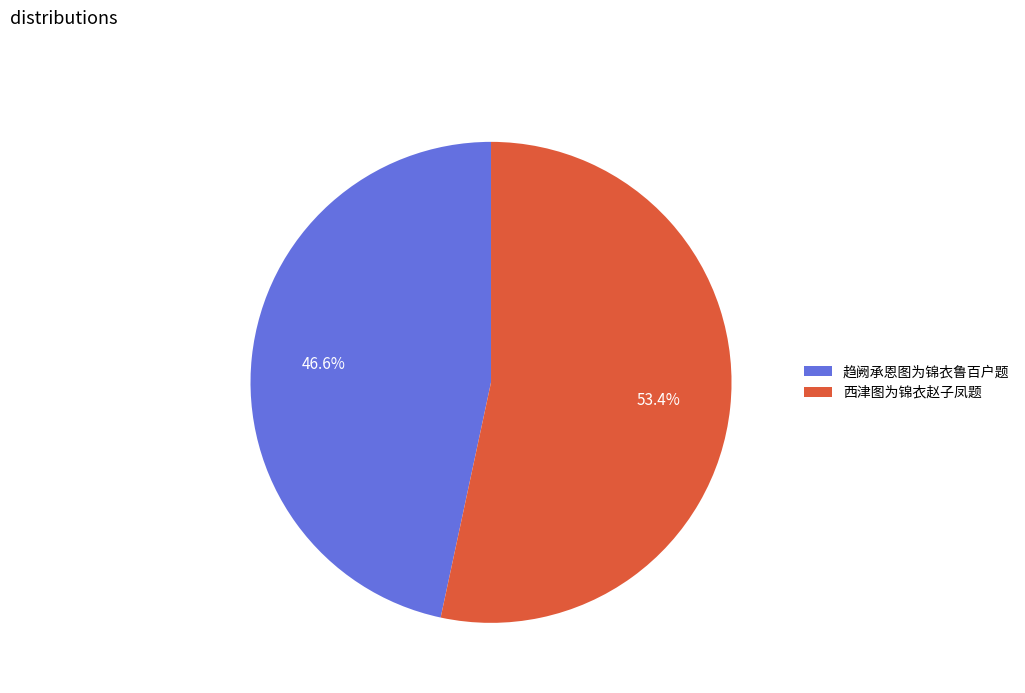

Which slice is the largest?

西津图为锦衣赵子凤题